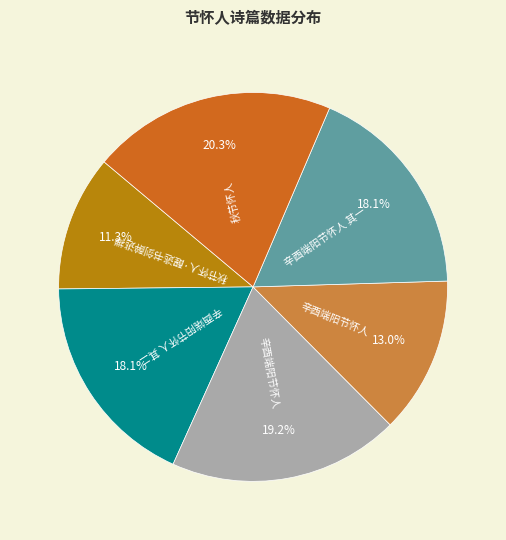

Is there any slice that represents more than half of the pie?

No